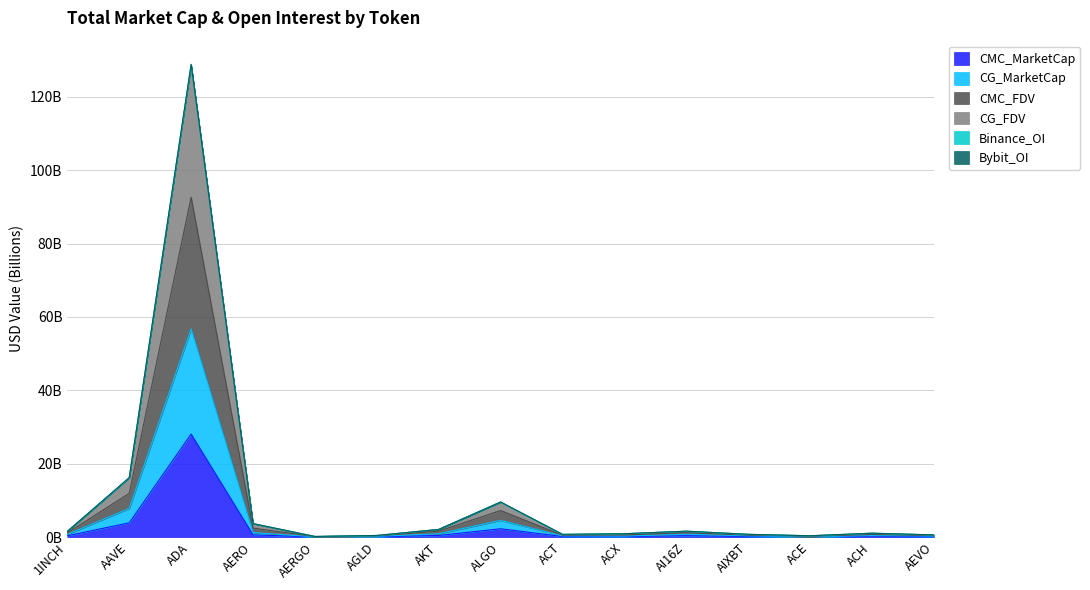

At how many categories does at least one series exceed 85?

1